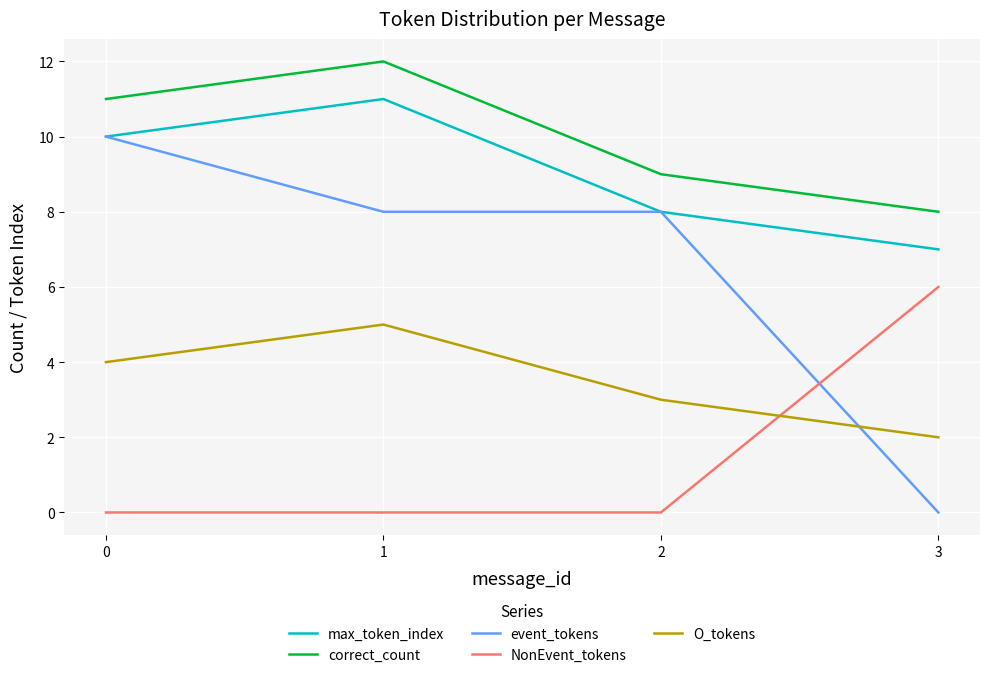

True or false: event_tokens has more than 1 points higher than both neighbors.

False